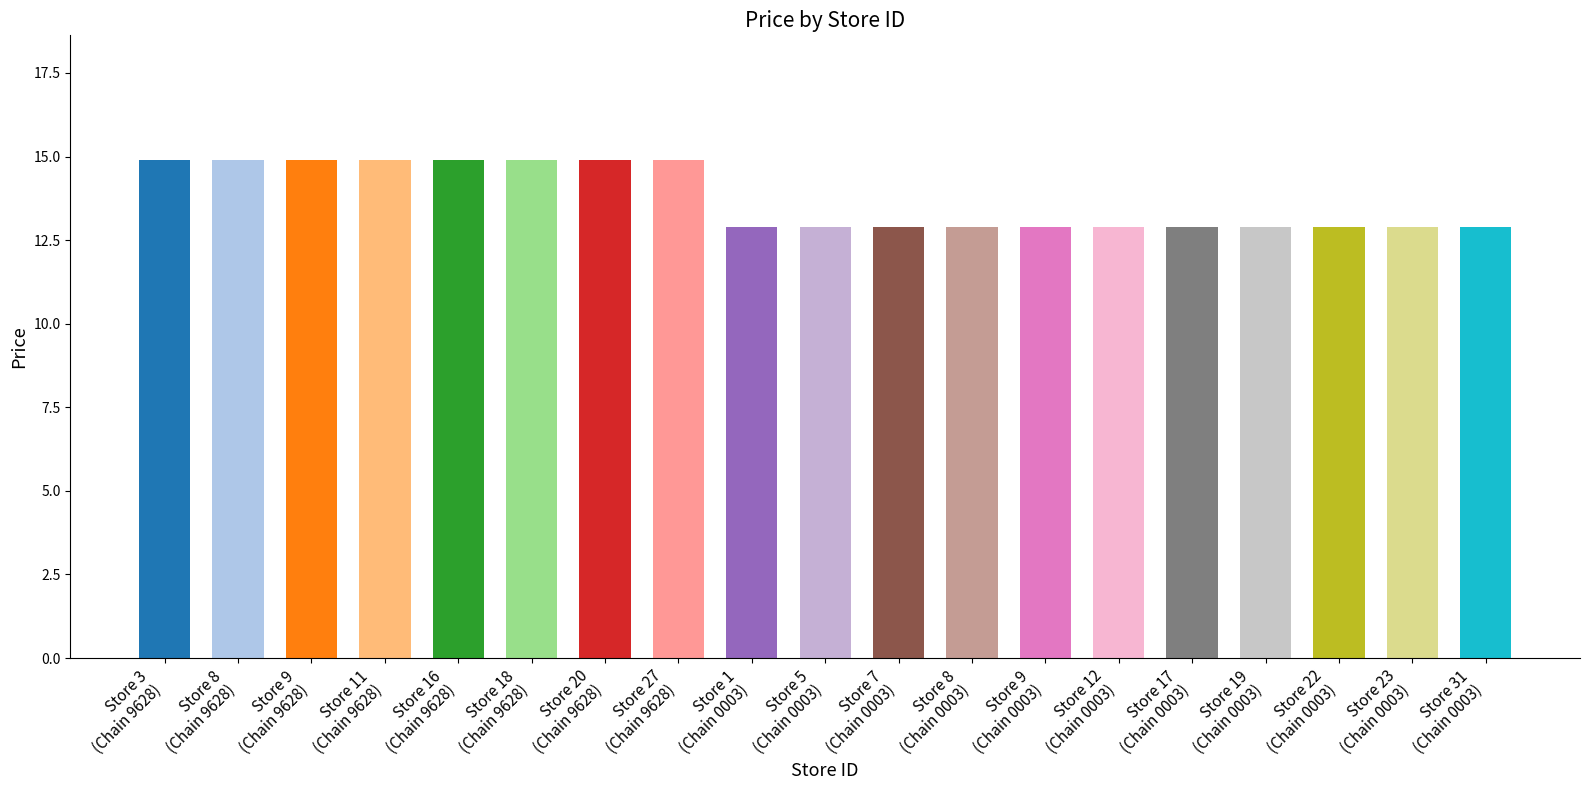

What is the ratio of the value at Store 3
(Chain 9628) to the value at Store 22
(Chain 0003)?

1.2